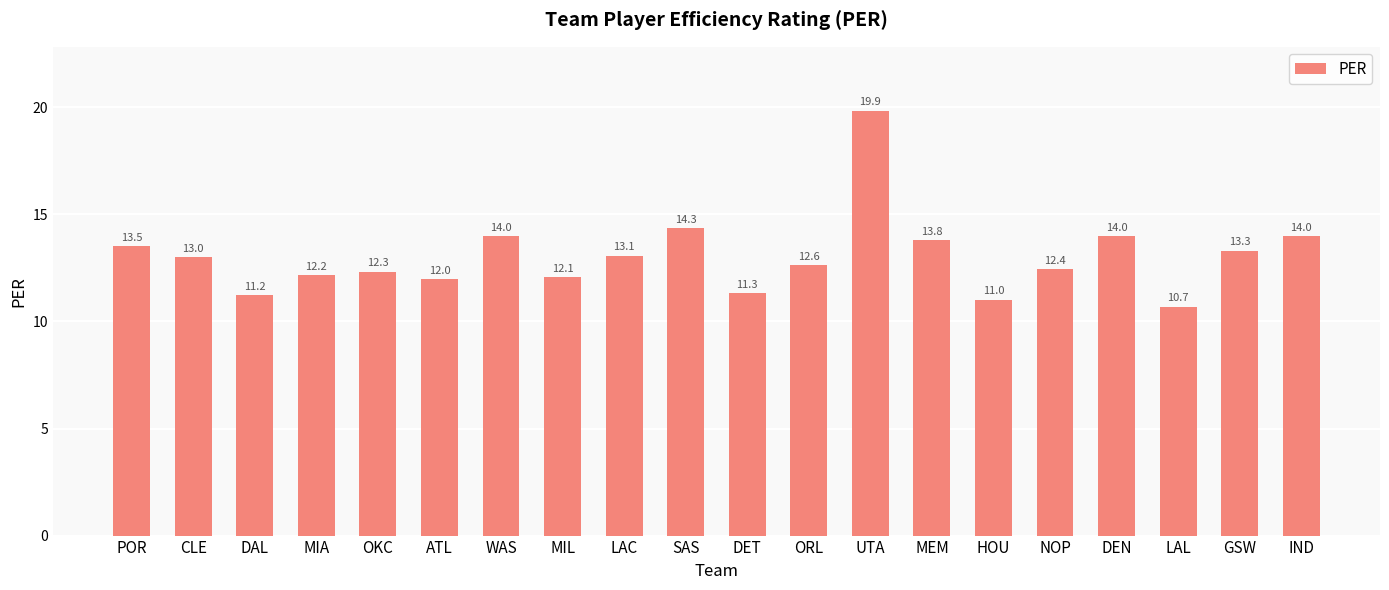

What value does the data have at LAL?

10.7